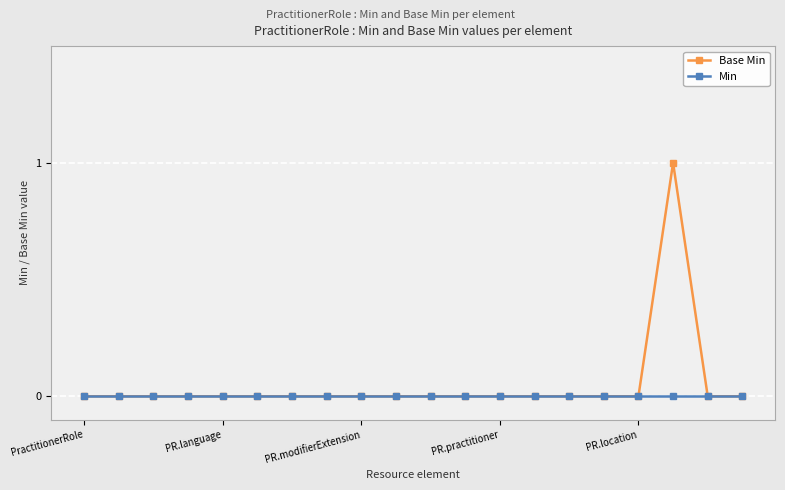

True or false: Base Min has more than 0 points higher than both neighbors.

True